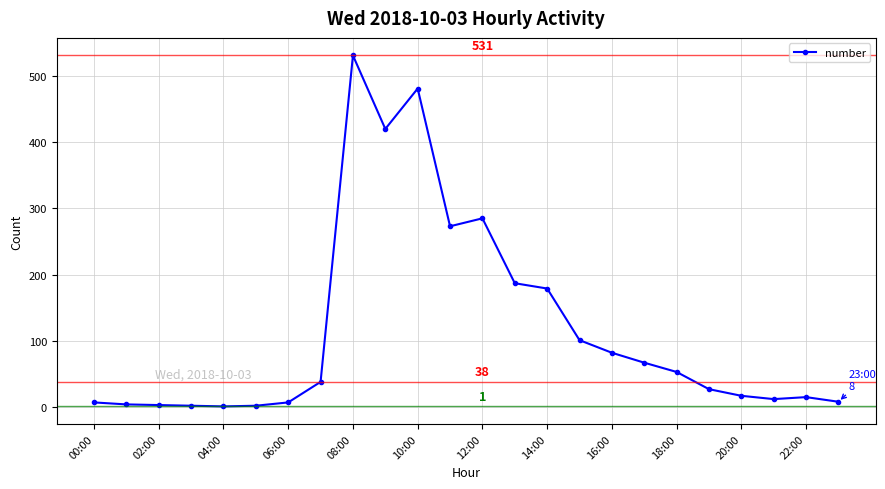

What is the sum of all values?

2802